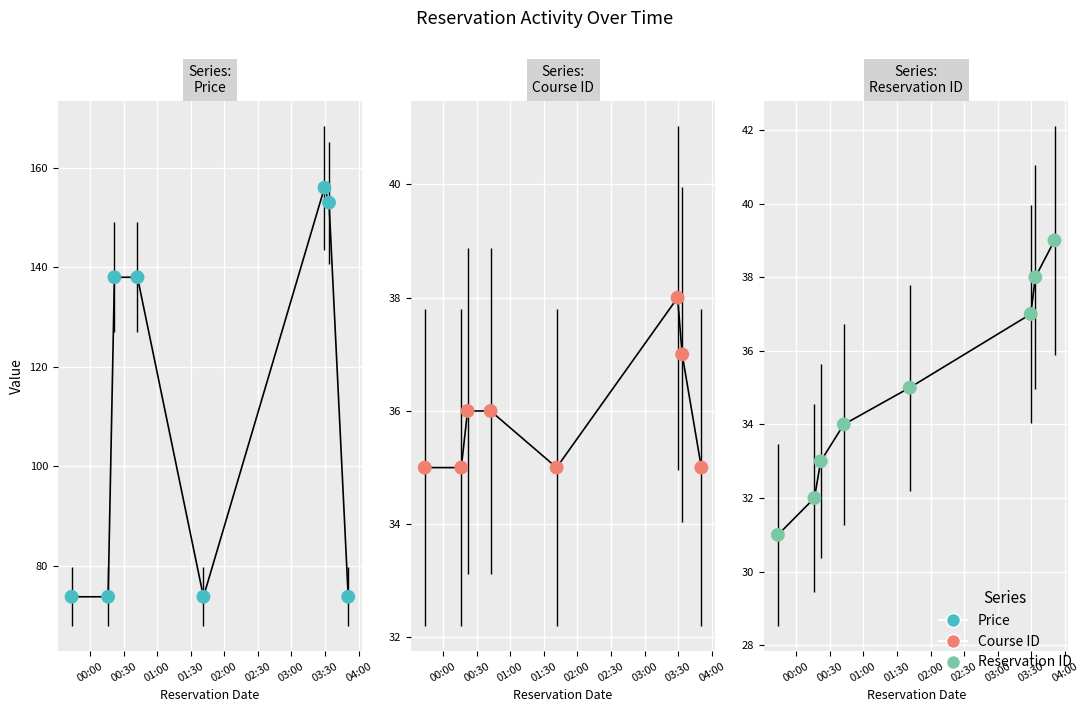

Which series has the widest spread of Y values?

Price